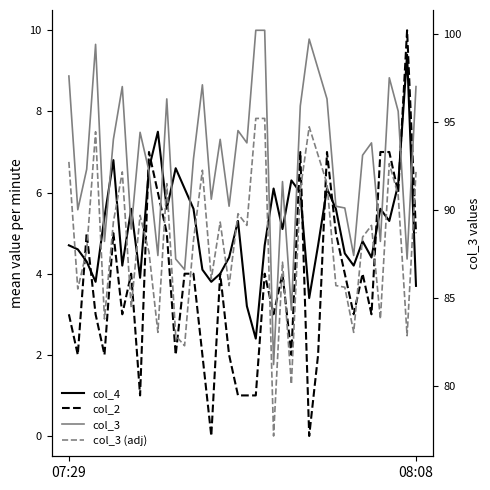

Count the number of data series in this chart.

4